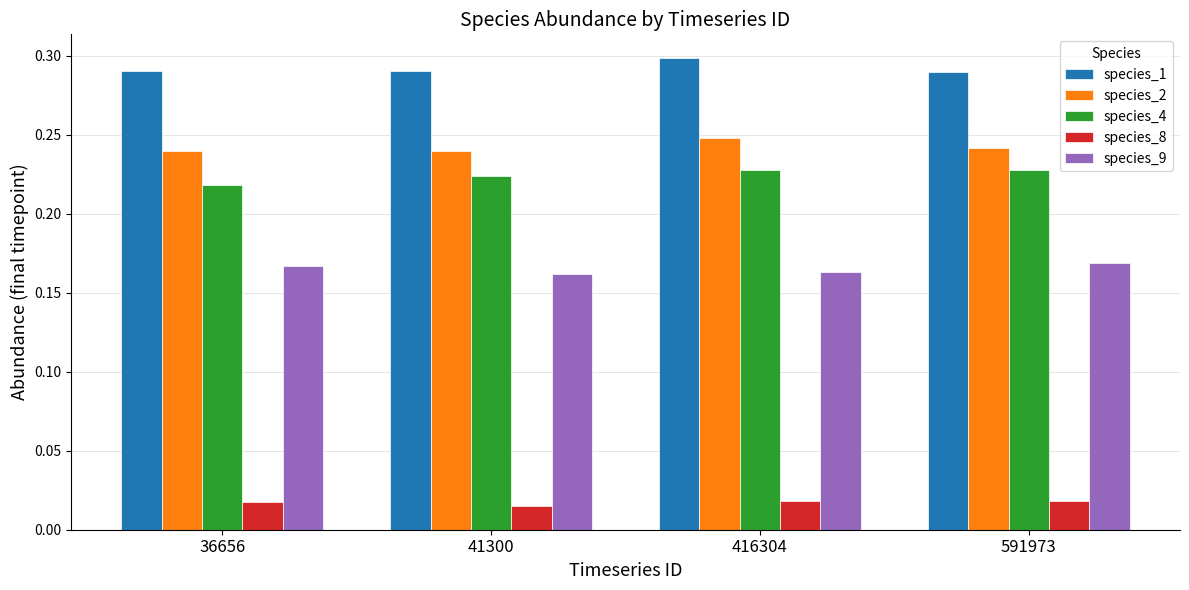

Are the bars grouped side by side (vs. stacked)?

Yes